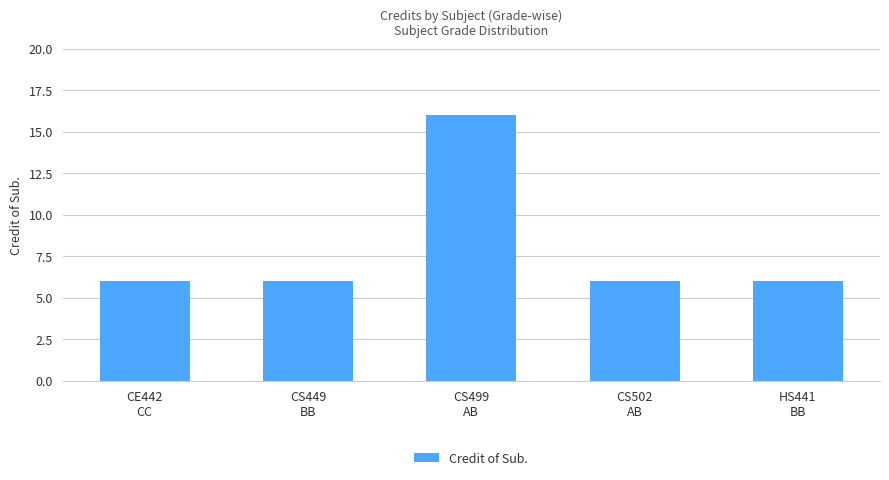

What is the difference between the maximum and minimum values?

10